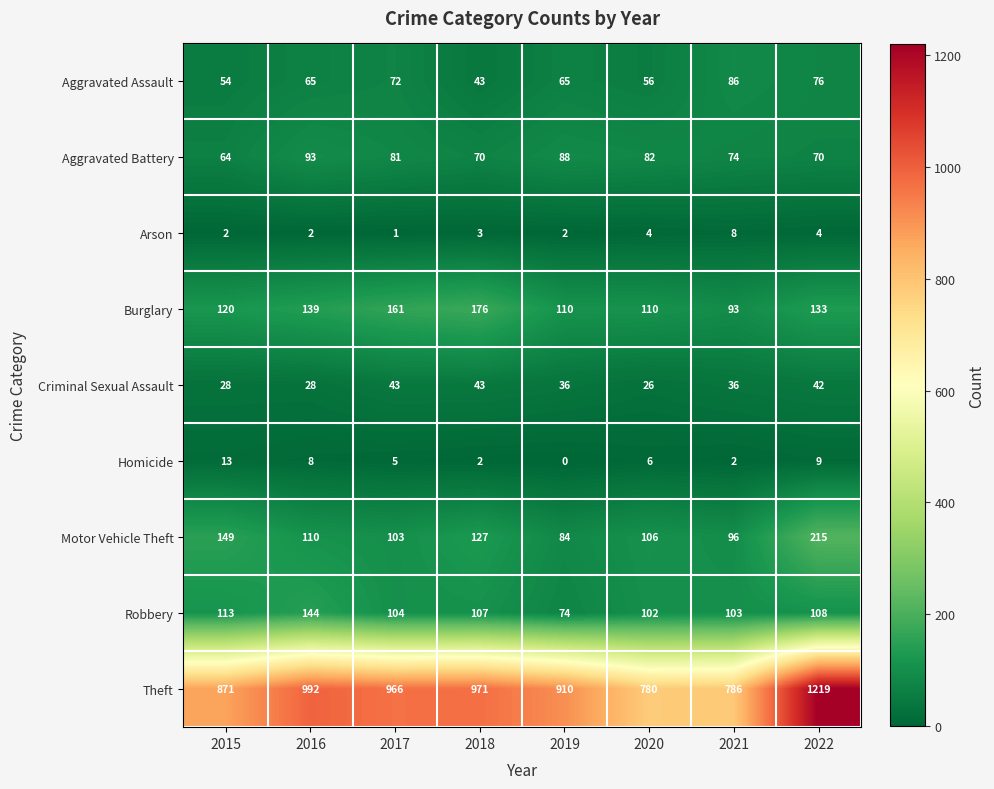

What is the difference between the highest and lowest values at 2017?

965